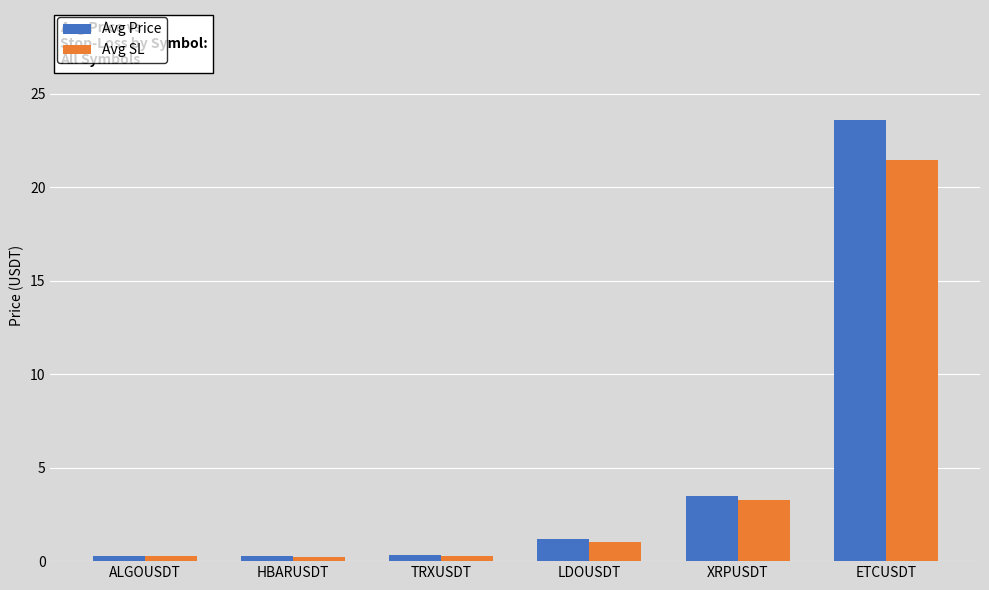

What is the difference between the maximum and minimum values in the Avg SL series?

21.2